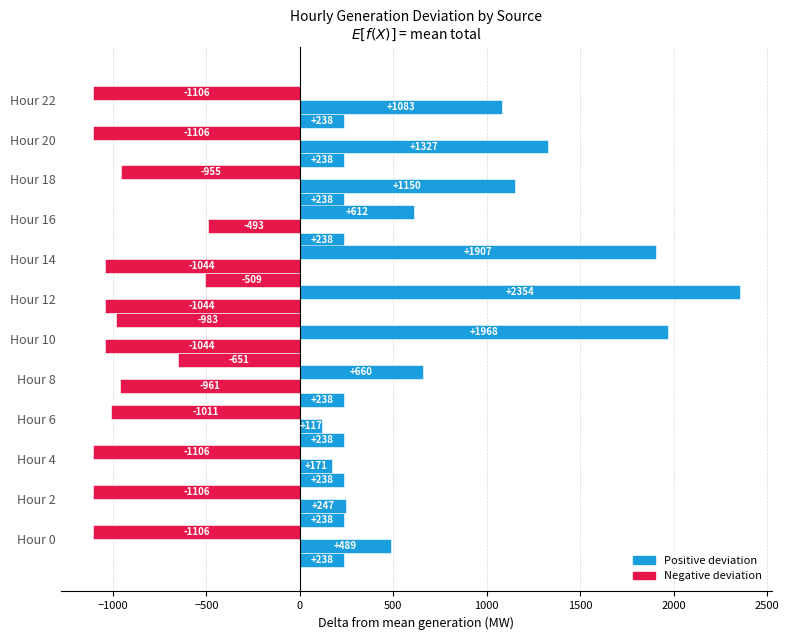

How many series are shown in this chart?

3